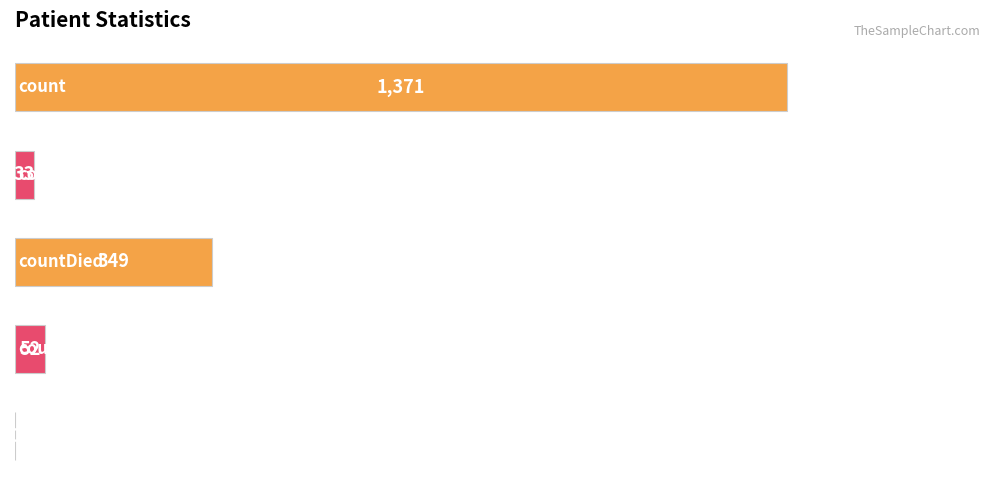

What is the maximum value shown in the chart?

1371